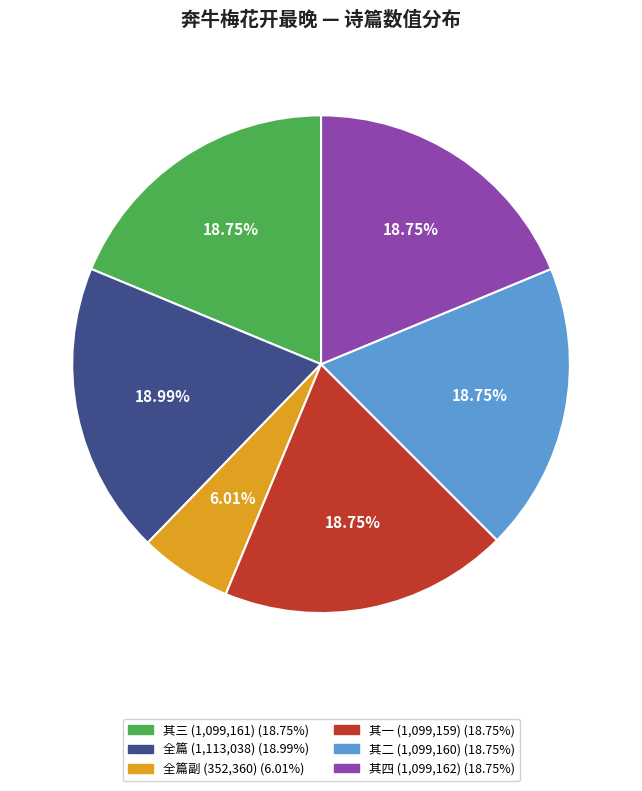

Does any single category account for the majority?

No